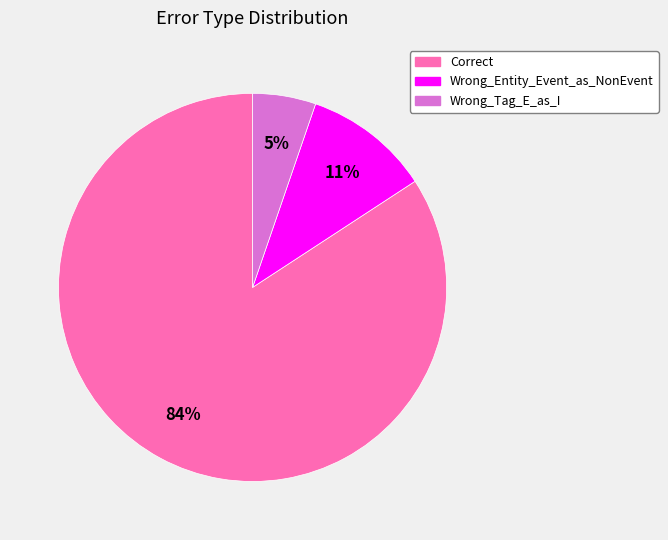

To the nearest percent, what percentage of the pie is Wrong_Tag_E_as_I?

5%